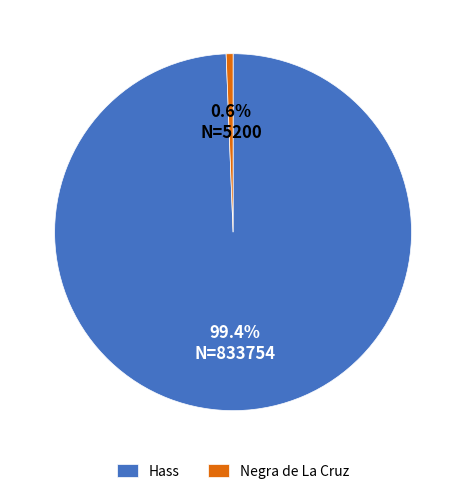

Which has a higher value, Hass or Negra de La Cruz?

Hass